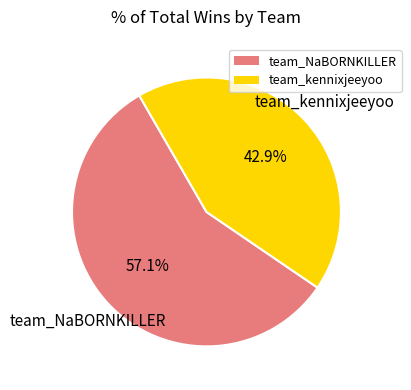

What percentage is NOT represented by team_kennixjeeyoo?

57.1%